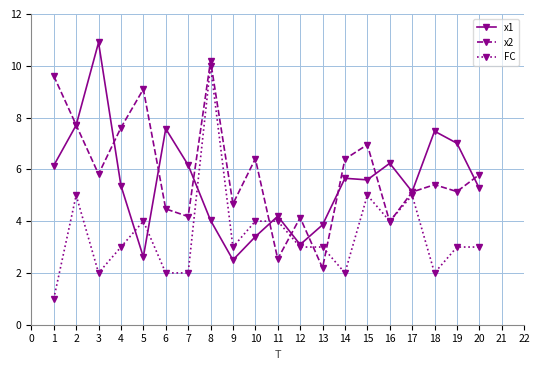

What is the value of the x2 point at the 7th from the left?

4.2